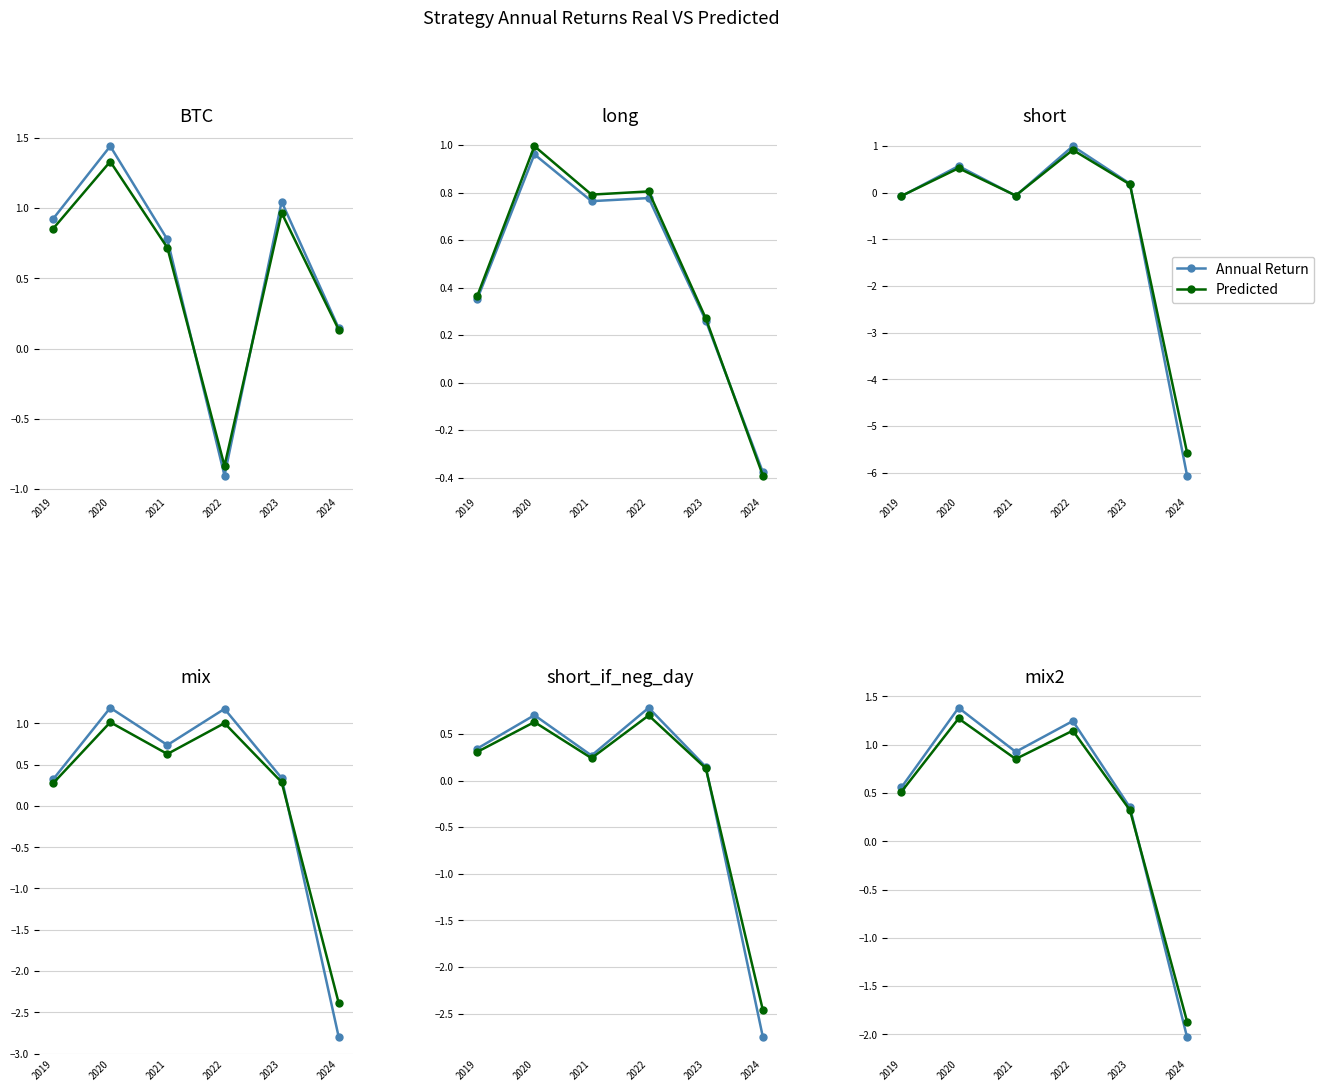

Which category has the highest value in the Annual Return series?

2020